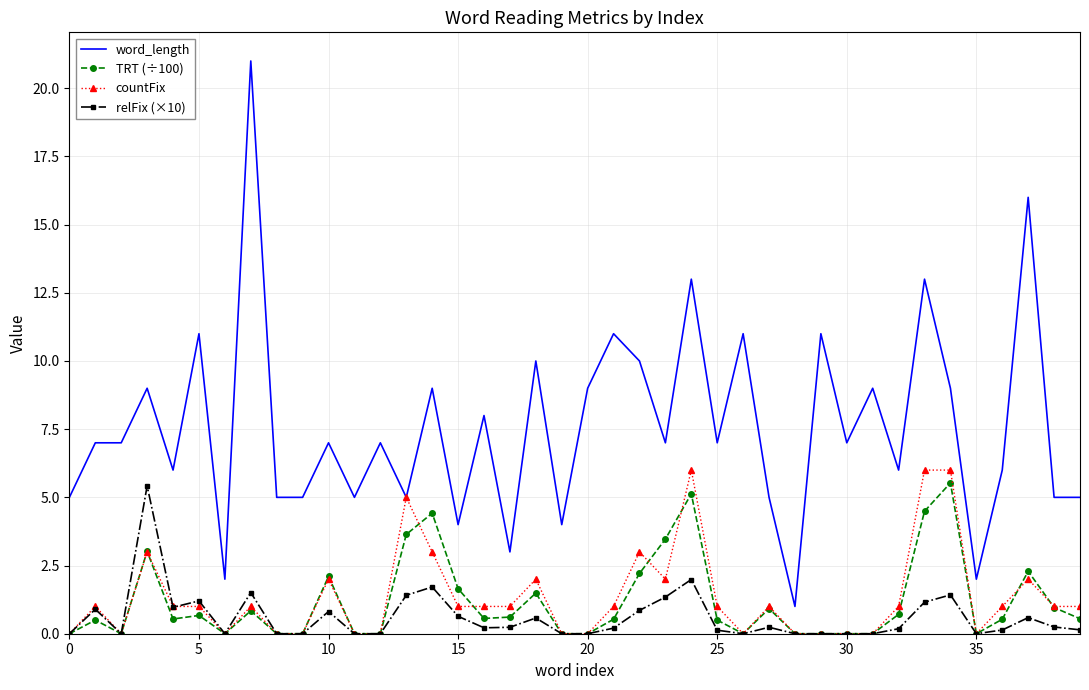

What is the maximum value shown in the chart?

21.0